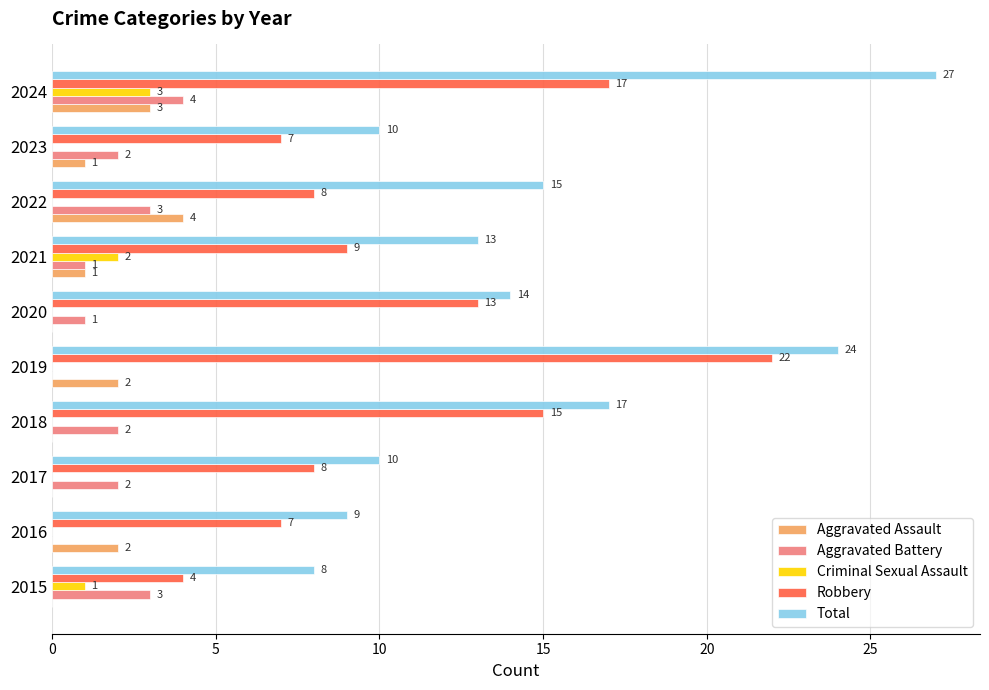

How many Aggravated Battery values are between 1 and 3?

7